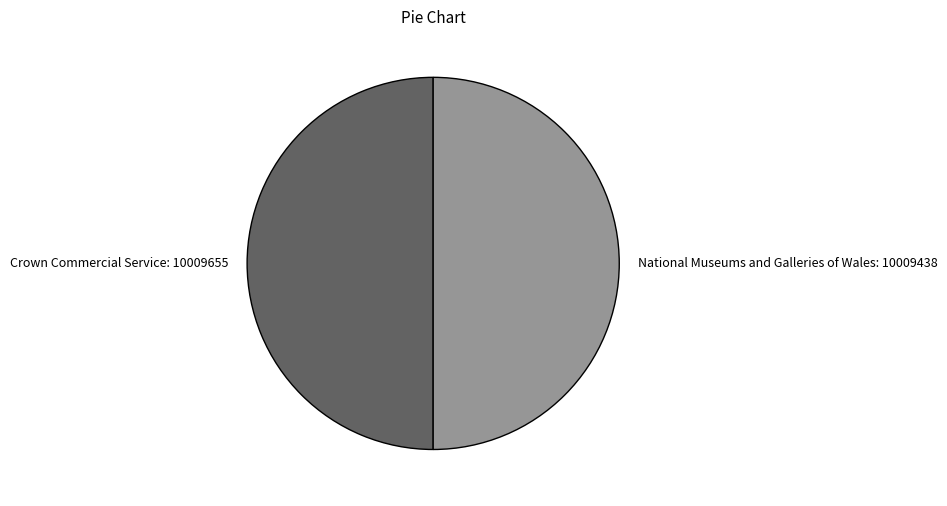

True or false: Crown Commercial Service: 10009655 accounts for 39% of the total.

False